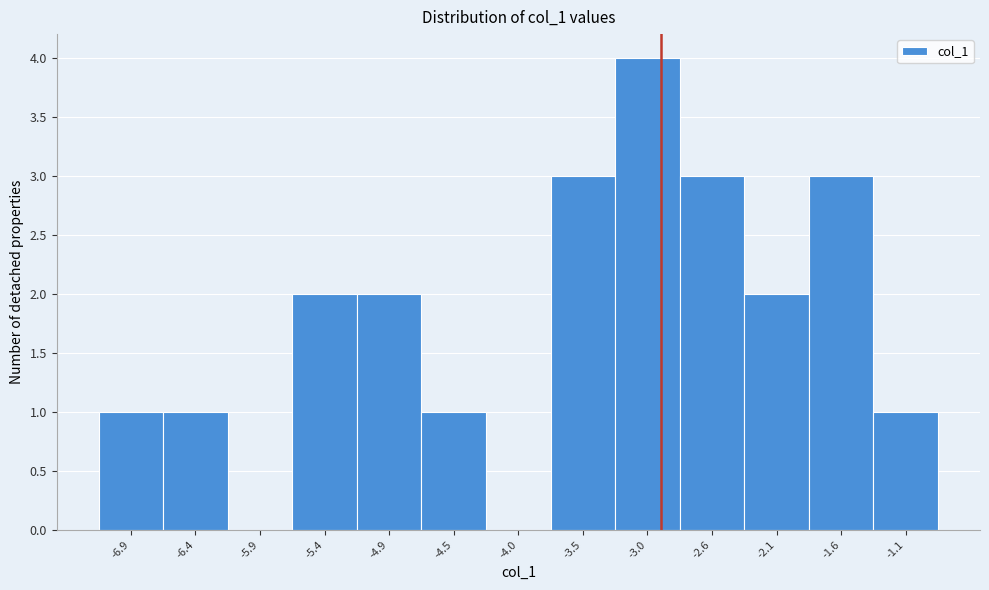

Reading left to right, list every bar in this chart as the range it spans on the x-axis followed by its height. Neither the bar edges nor the heights are printed on the chart, so give them approximately, as read against the axes.

-7.10 to -6.60: 1
-6.60 to -6.15: 1
-6.15 to -5.65: 0
-5.65 to -5.20: 2
-5.20 to -4.70: 2
-4.70 to -4.25: 1
-4.25 to -3.75: 0
-3.75 to -3.30: 3
-3.30 to -2.80: 4
-2.80 to -2.30: 3
-2.30 to -1.85: 2
-1.85 to -1.35: 3
-1.35 to -0.90: 1